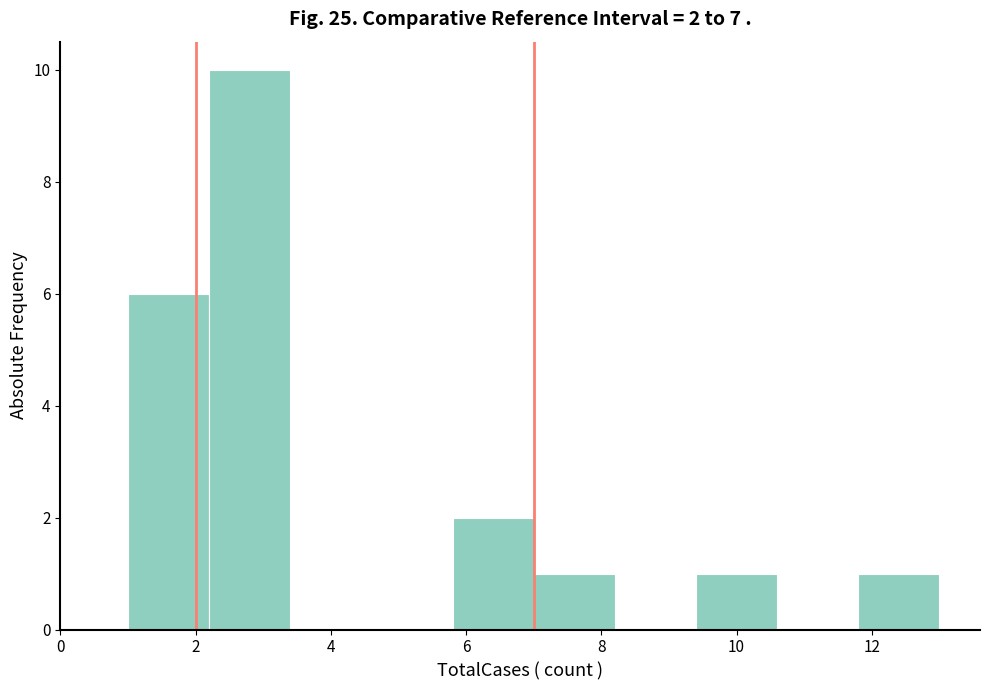

Which range on the x-axis has the tallest bar?

2.2 to 3.4